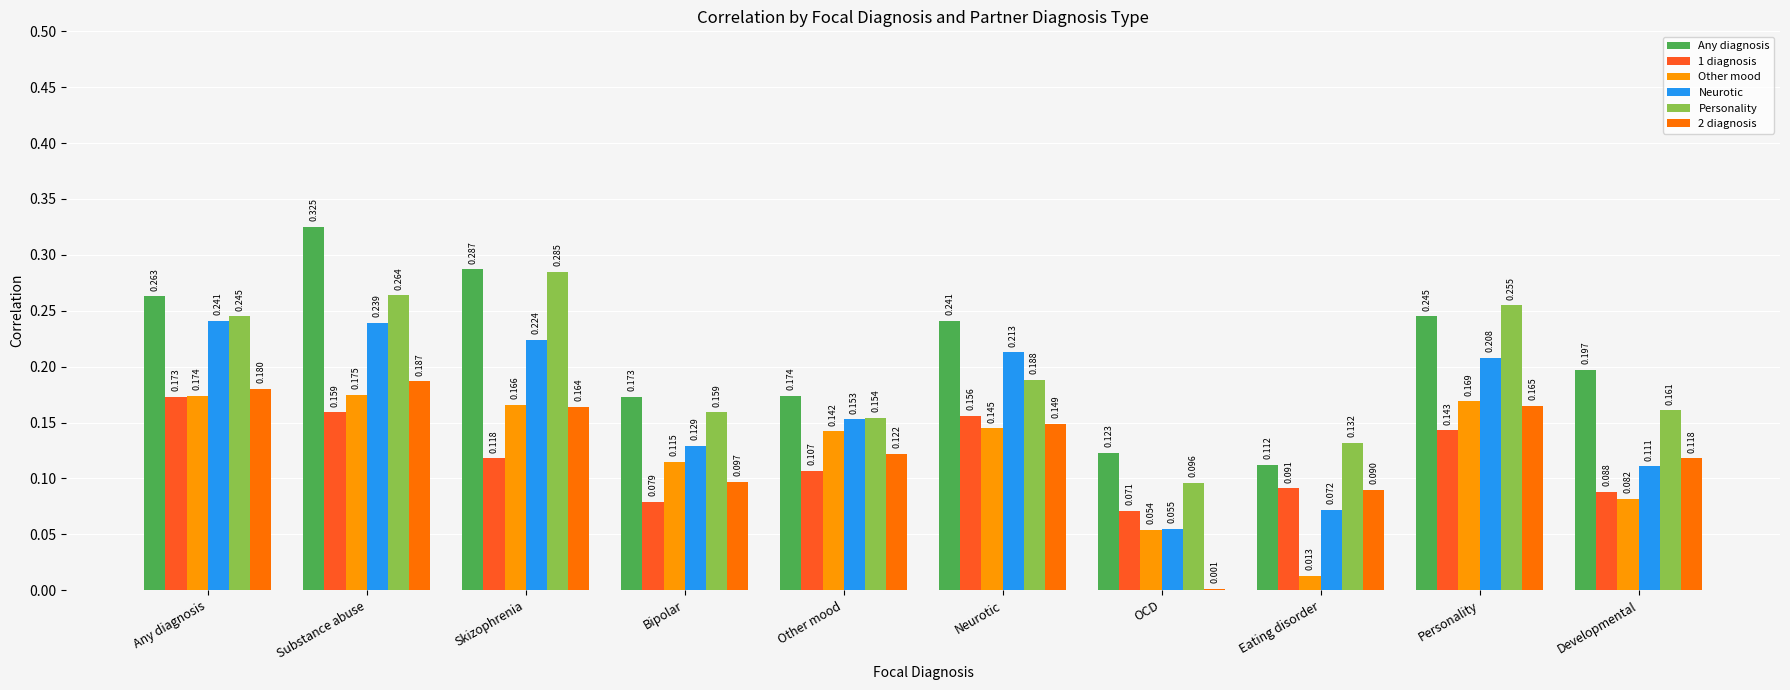

What is the sum of all 1 diagnosis values?

1.2